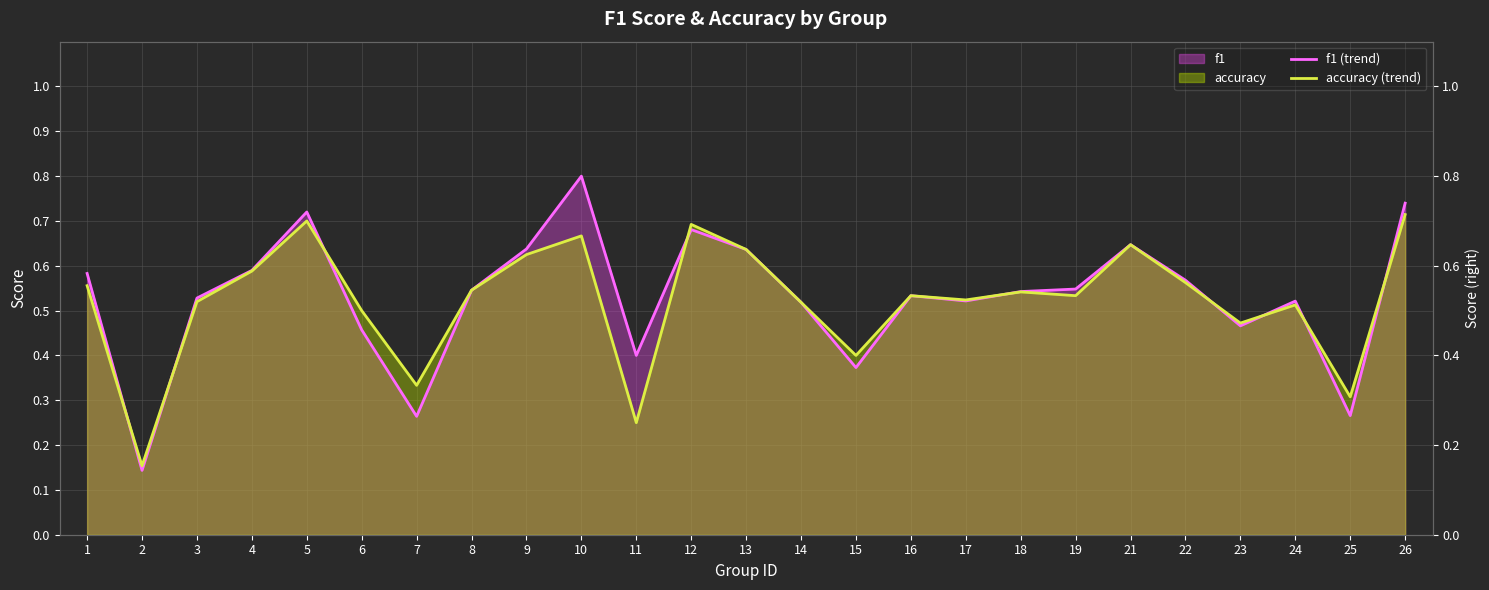

What is the average value of the f1 (trend) series?

0.5